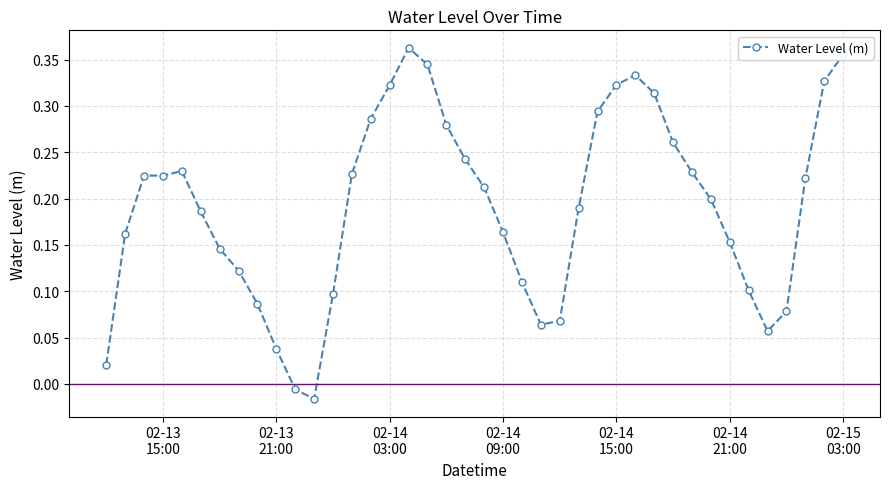

What is the sum of all values?

7.6